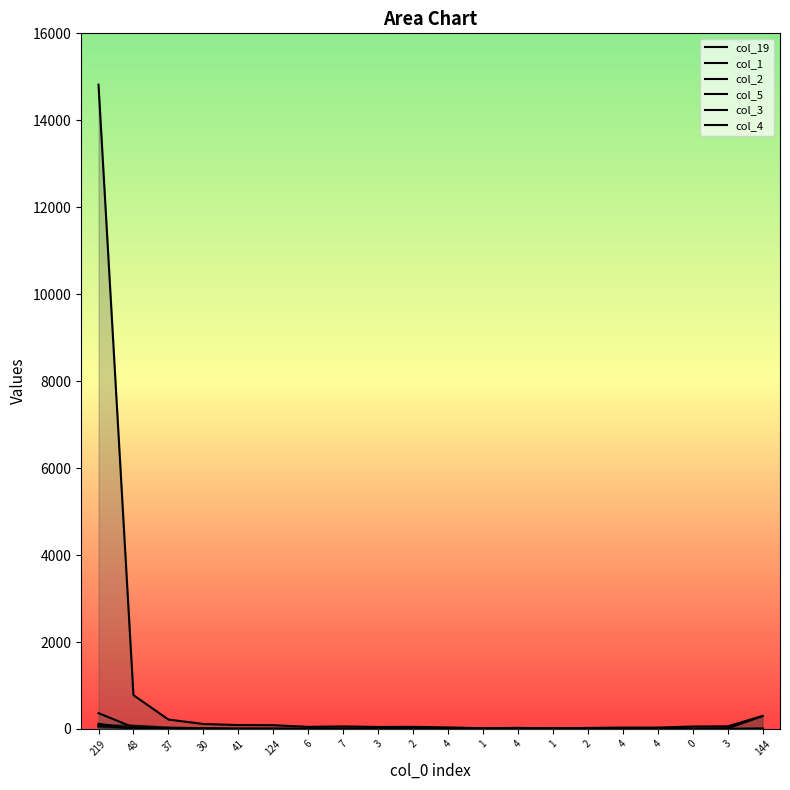

The col_1 series shows 87 at 124. True or false?

True